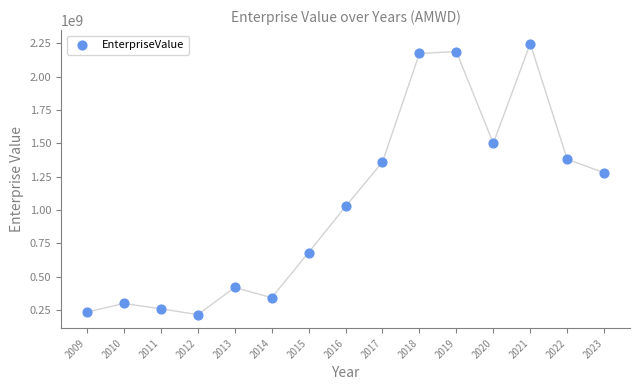

What Y value in the scatter plot is closest to 1232299675?

1280482574.2